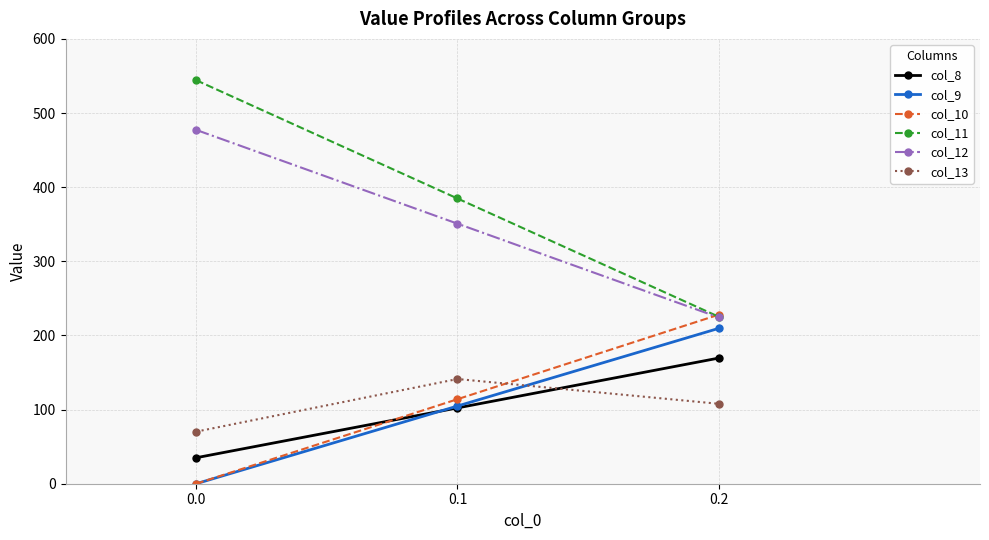

Does the chart display data point markers on the line(s)?

Yes